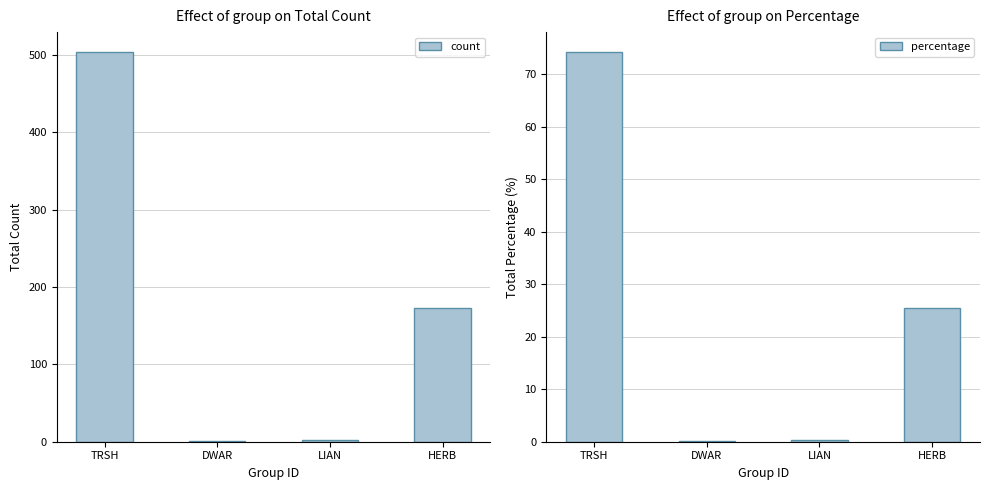

What is the difference between the second highest and second lowest values in the percentage series?

25.2